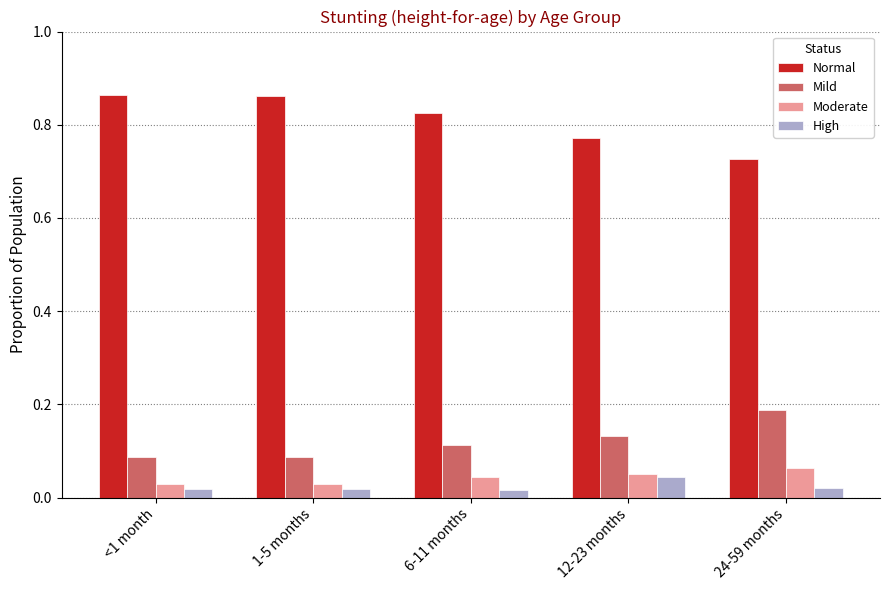

What is the label of the 3rd bar from the left?

6-11 months